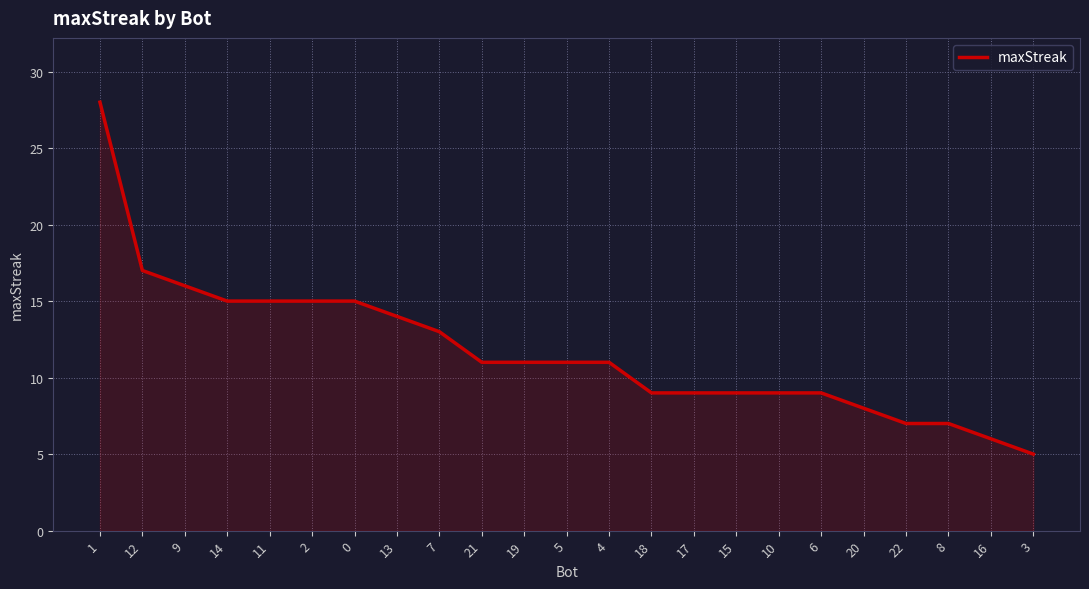

What is the ratio of the value at 3 to the value at 15?

0.6